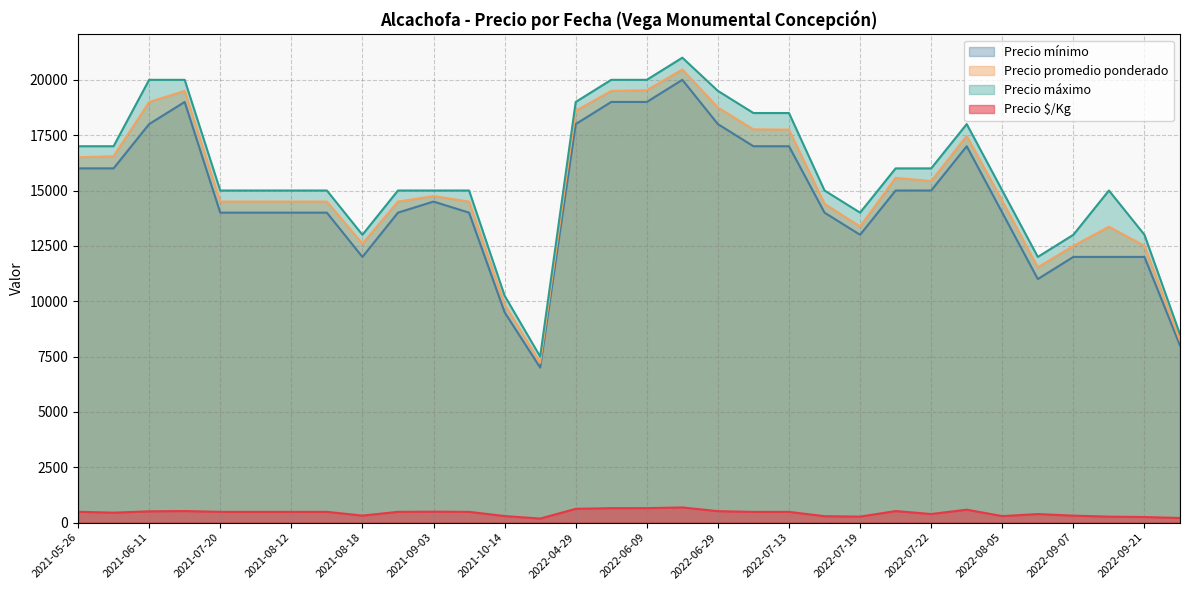

True or false: Precio mínimo and Precio $/Kg cross at least once.

False